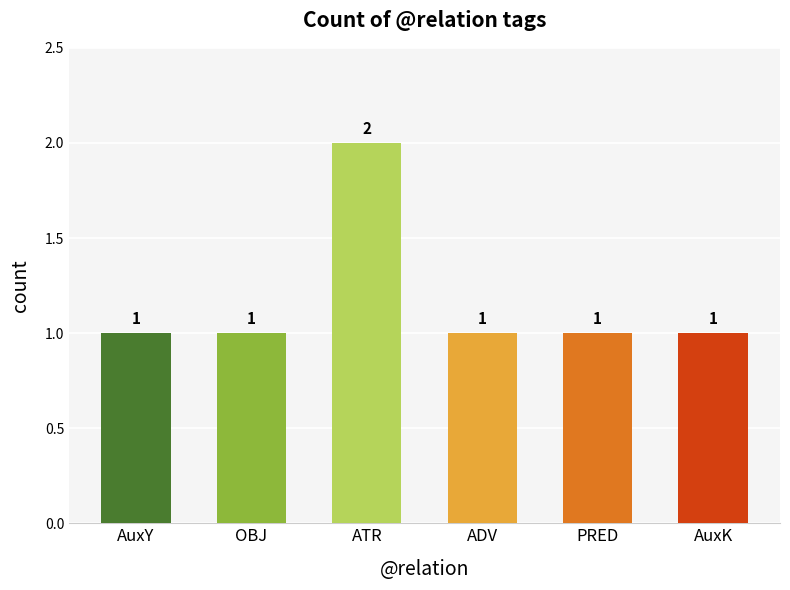

How many values are between 1 and 2?

6